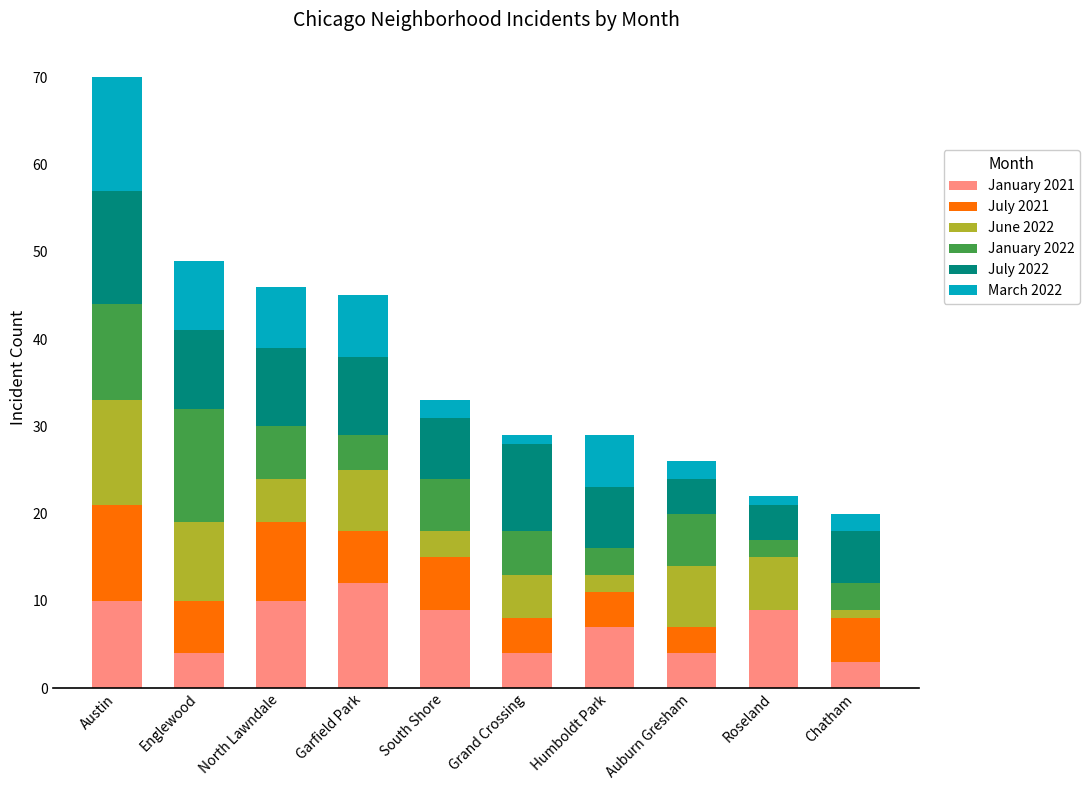

What is the total value across all series at Garfield Park?

45